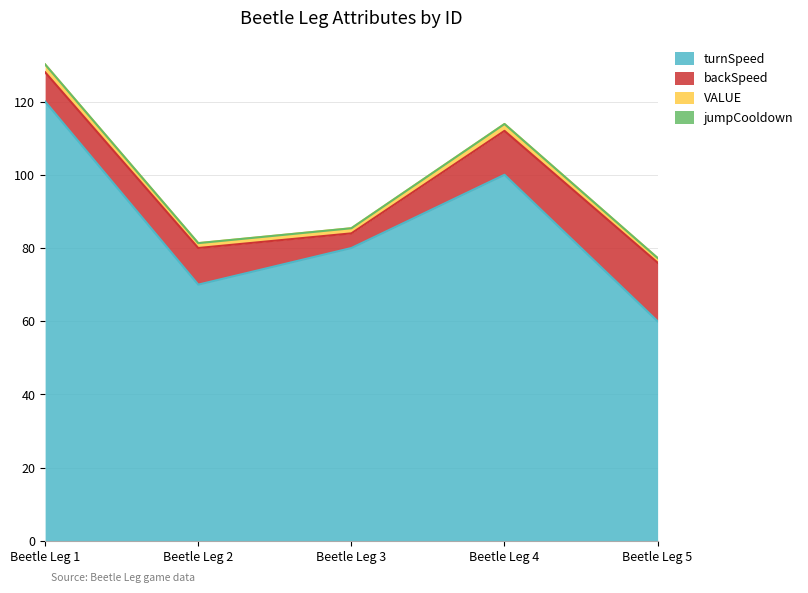

At which label does turnSpeed reach its minimum?

Beetle Leg 5